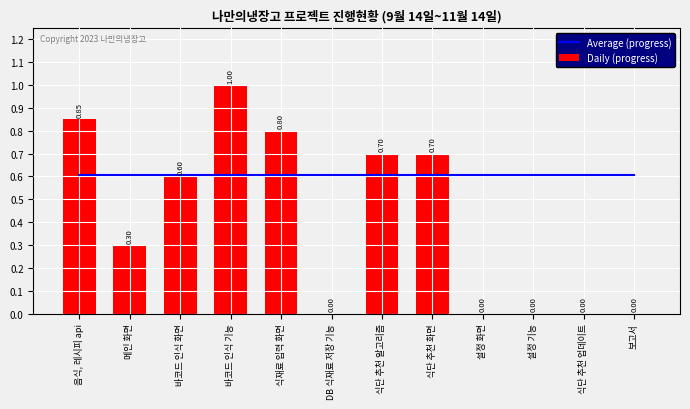

What is the label of the 11th bar from the right?

메인 화면